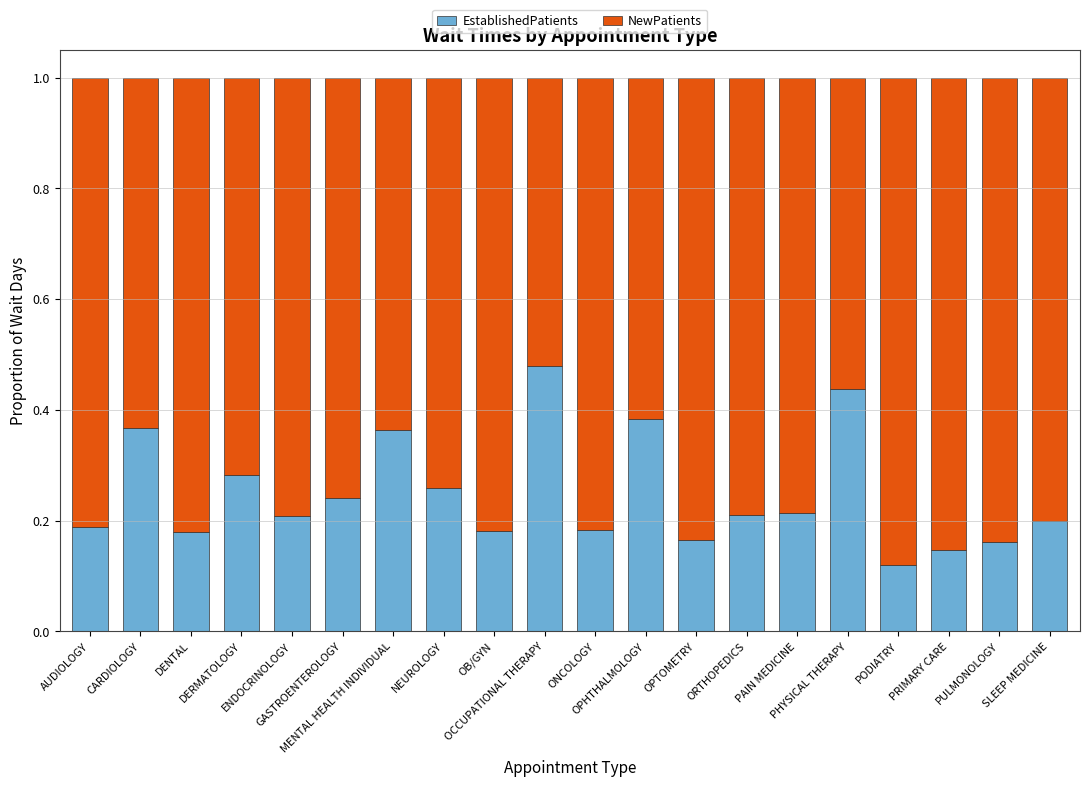

The value of EstablishedPatients at OCCUPATIONAL THERAPY is 0.3. True or false?

False